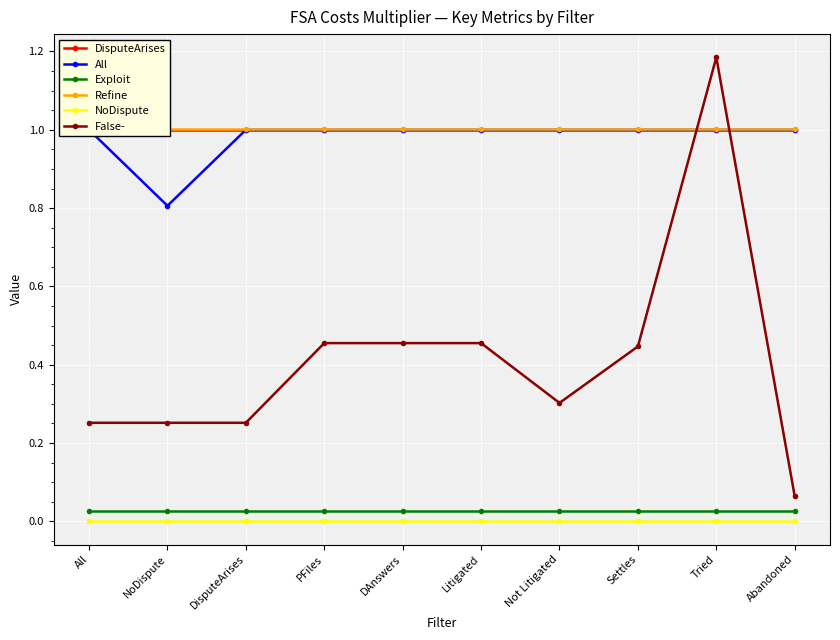

True or false: Refine and NoDispute cross at least once.

False